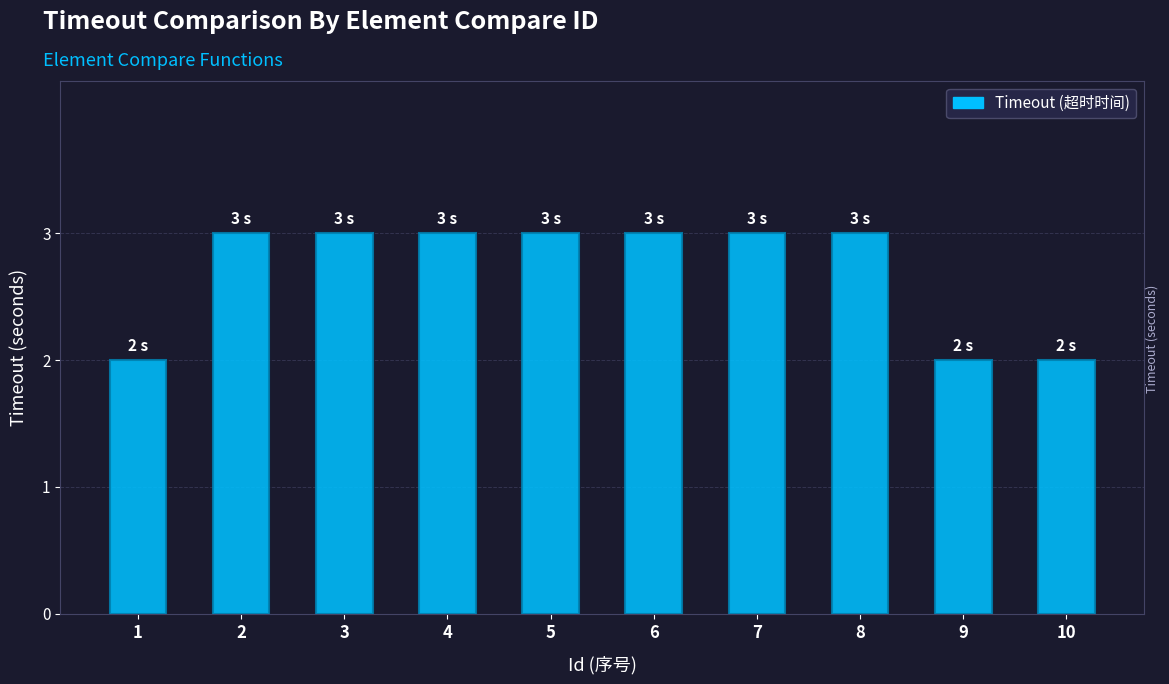

Reading right to left, what are all the values shown in this chart?

2	2	3	3	3	3	3	3	3	2